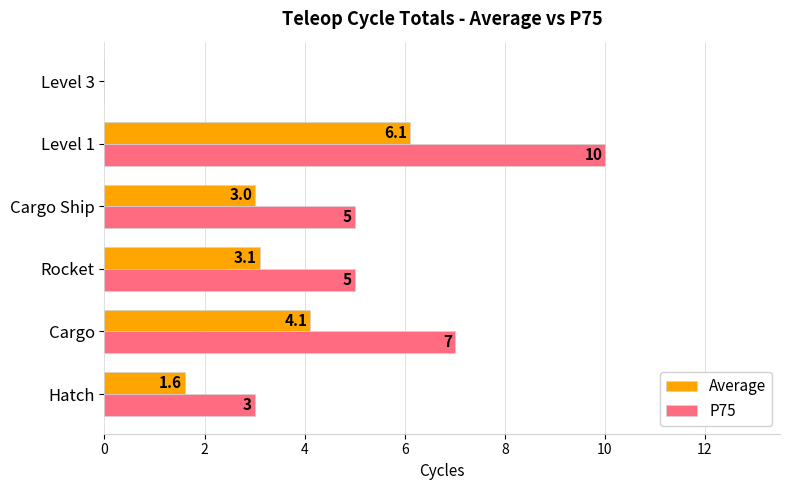

Which series has the largest total across all categories?

P75